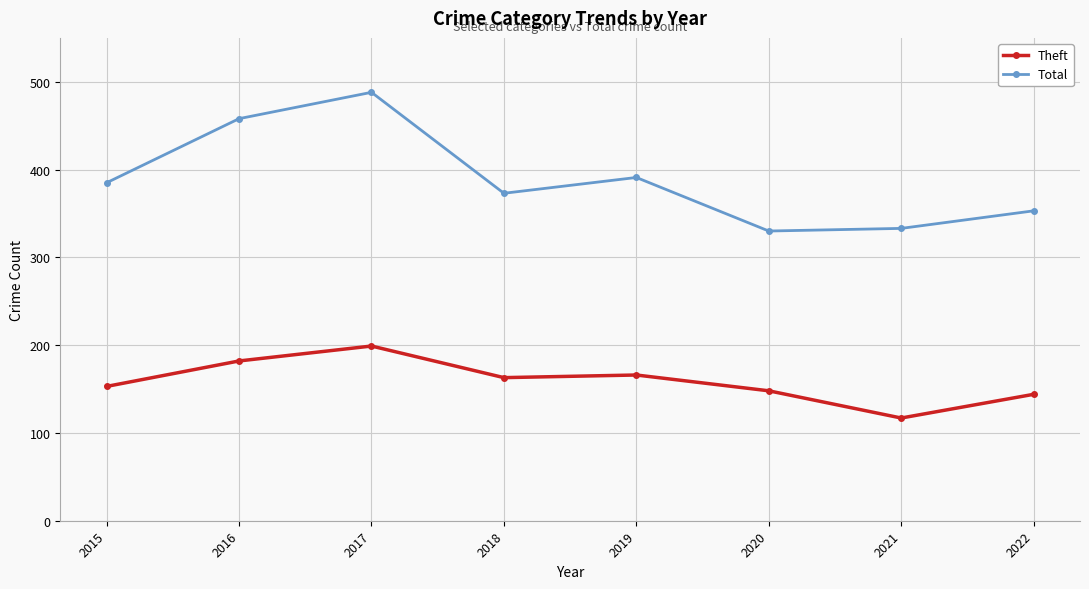

At which category does Total reach its first local peak?

2017